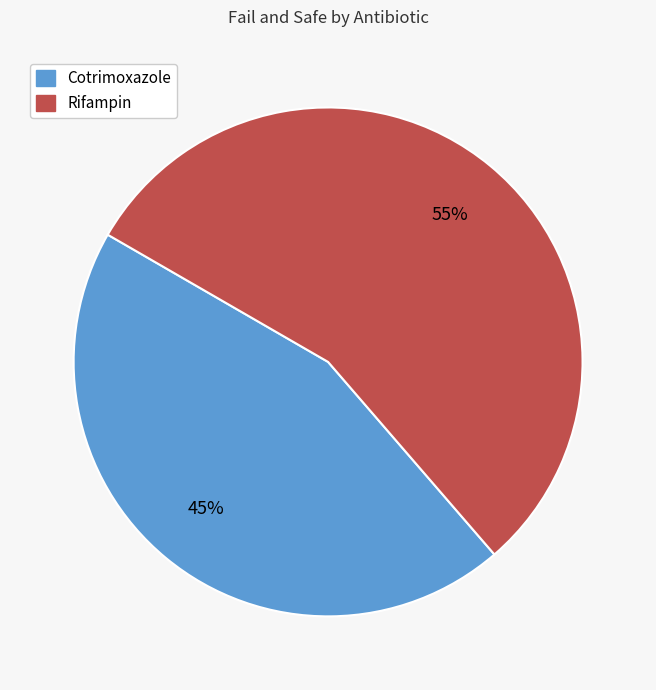

Which category has the smallest portion of the pie?

Cotrimoxazole